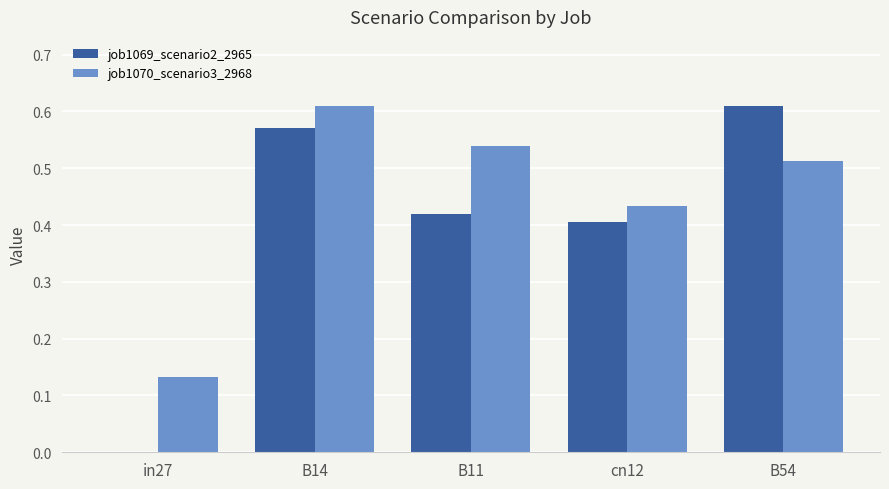

Which series has the widest spread of values?

job1069_scenario2_2965